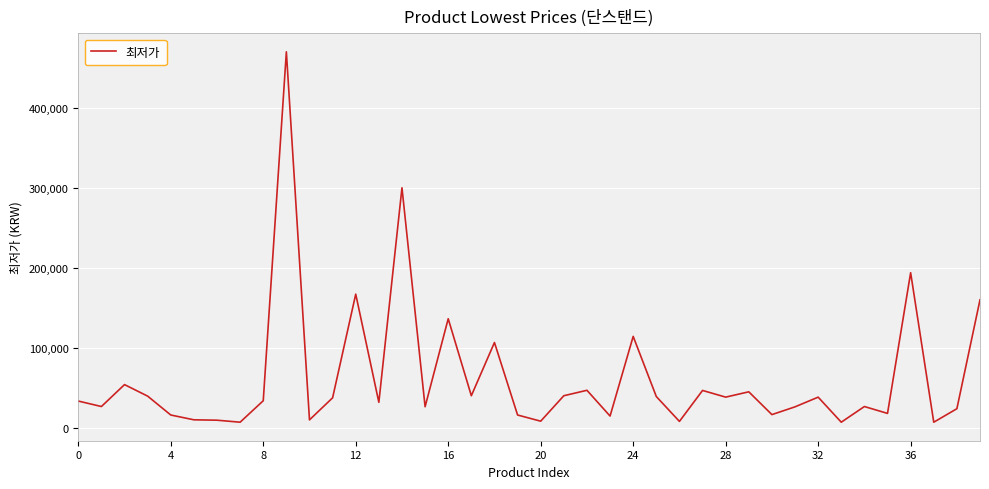

What is the difference between the maximum and minimum values?

463100